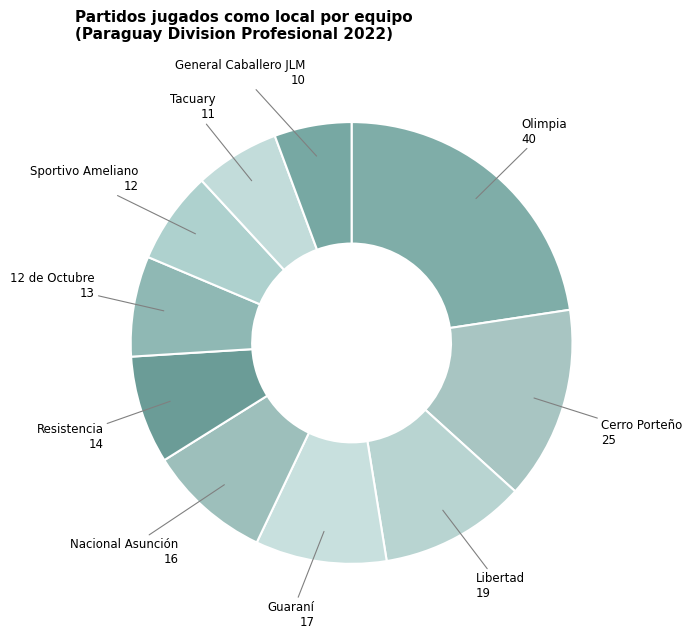

How many segments does this pie chart have?

10